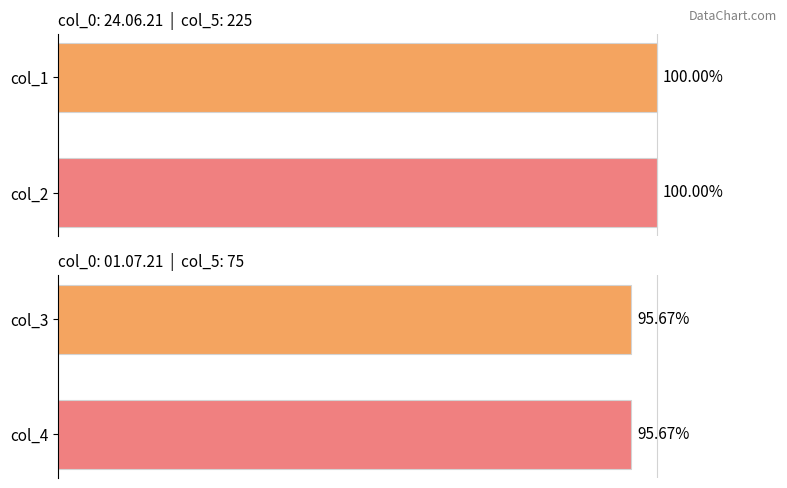

Is it true that col_1 equals 100.0 at 0?

True